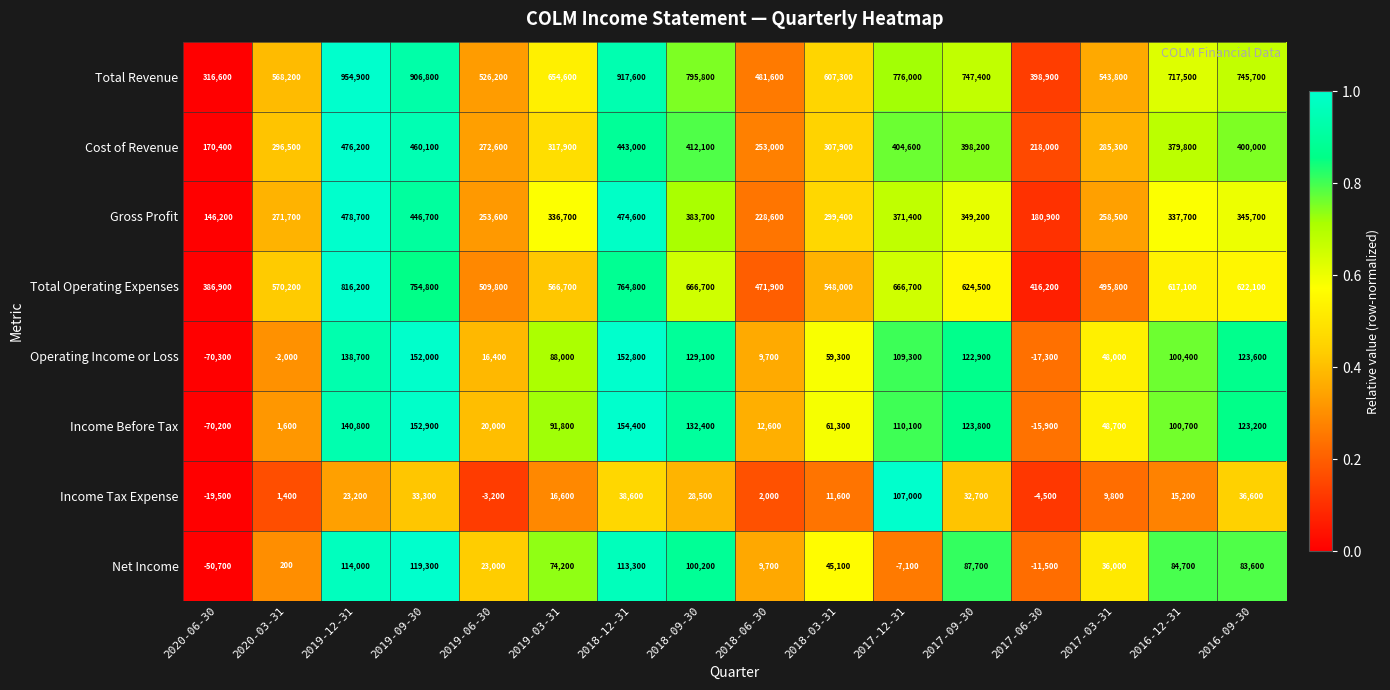

Where does the Total Operating Expenses series first go above 617100?

2019-12-31